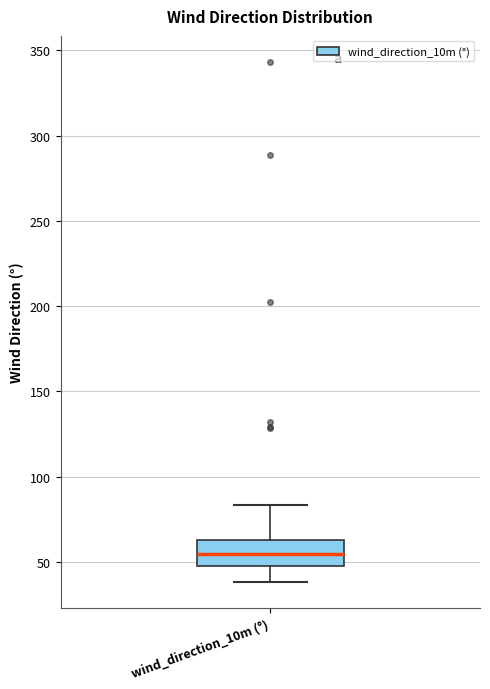

Read this box plot against the y-axis: the position of the median line, the range covered by the box, and the ends of both whiskers. The values are not printed on the chart, so give them approximately, as read against the axis.

median 55, box 50 to 65, whiskers 40 to 85